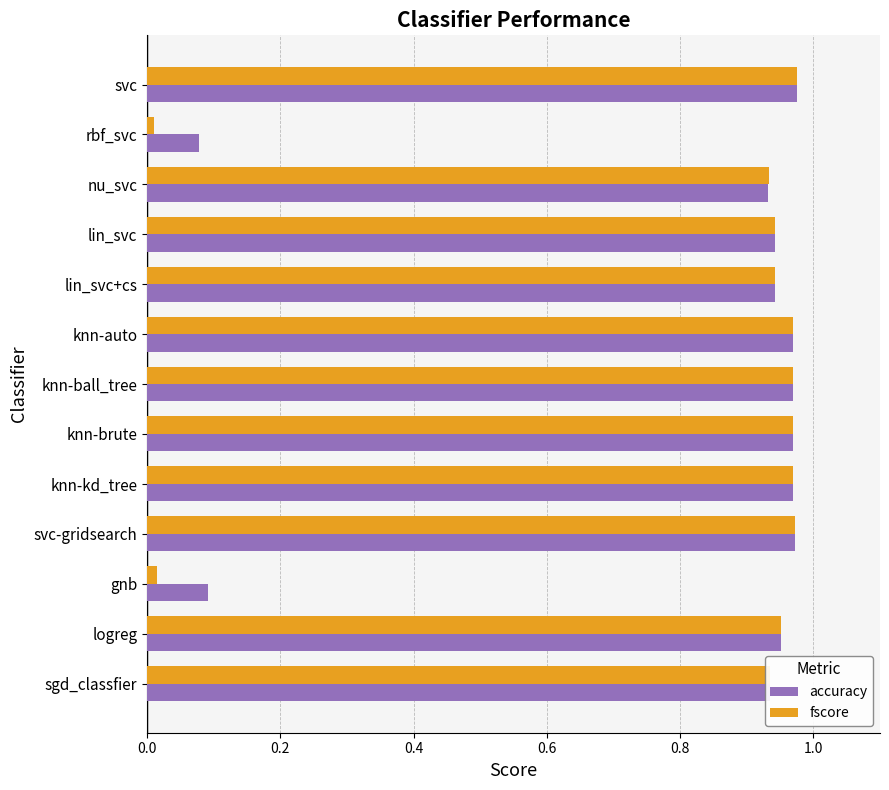

The value of accuracy at nu_svc is 0.4. True or false?

False